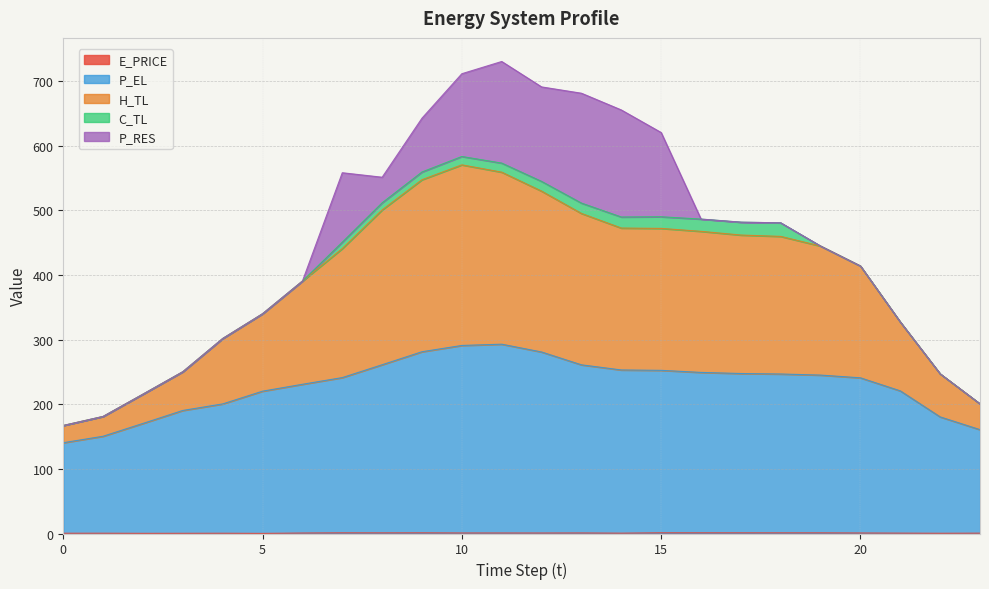

At which category does P_EL reach its first local peak?

11